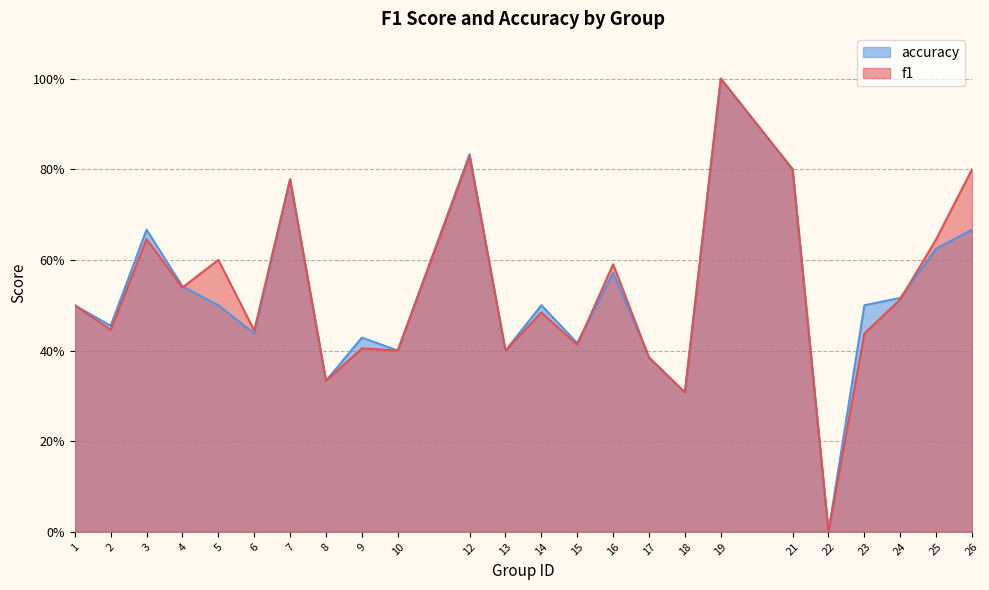

The value of accuracy at 12 is 0.8. True or false?

True